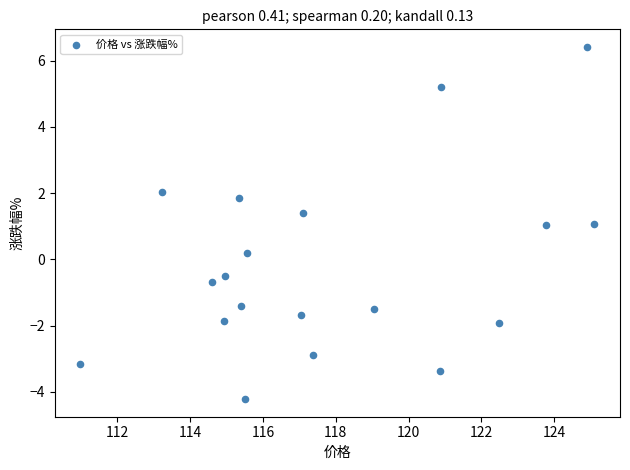

What is the range of Y values (max minus min)?

10.6